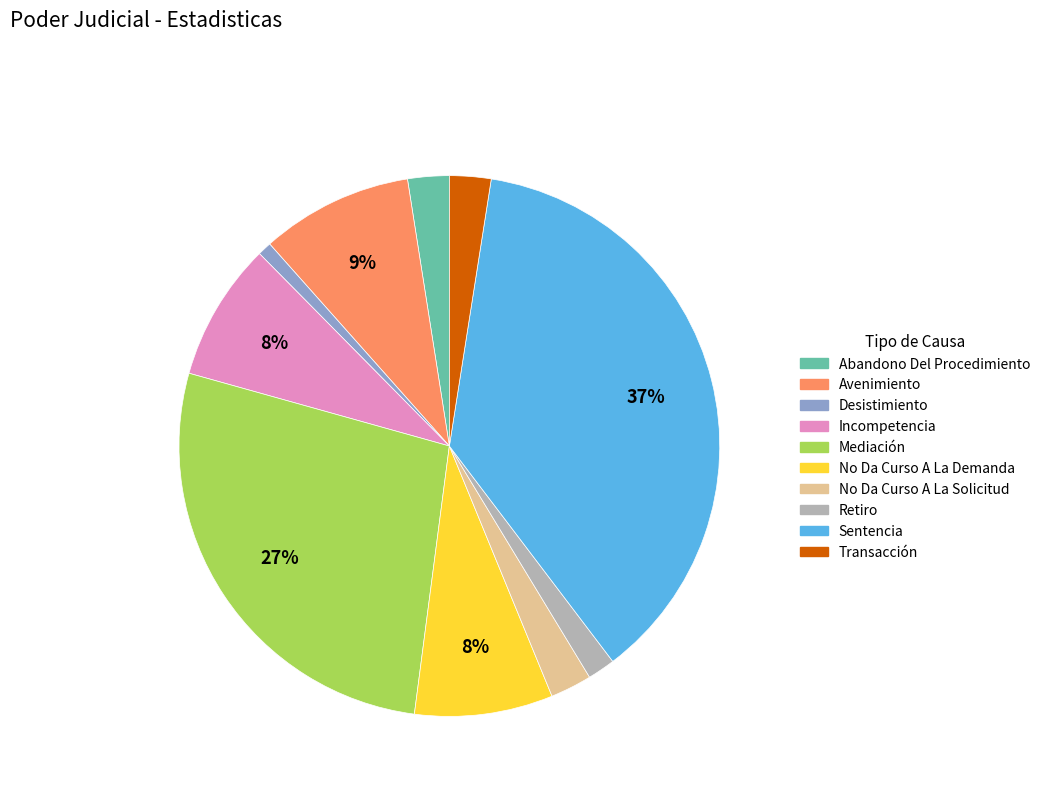

To the nearest percent, what percentage of the pie is Avenimiento?

9%